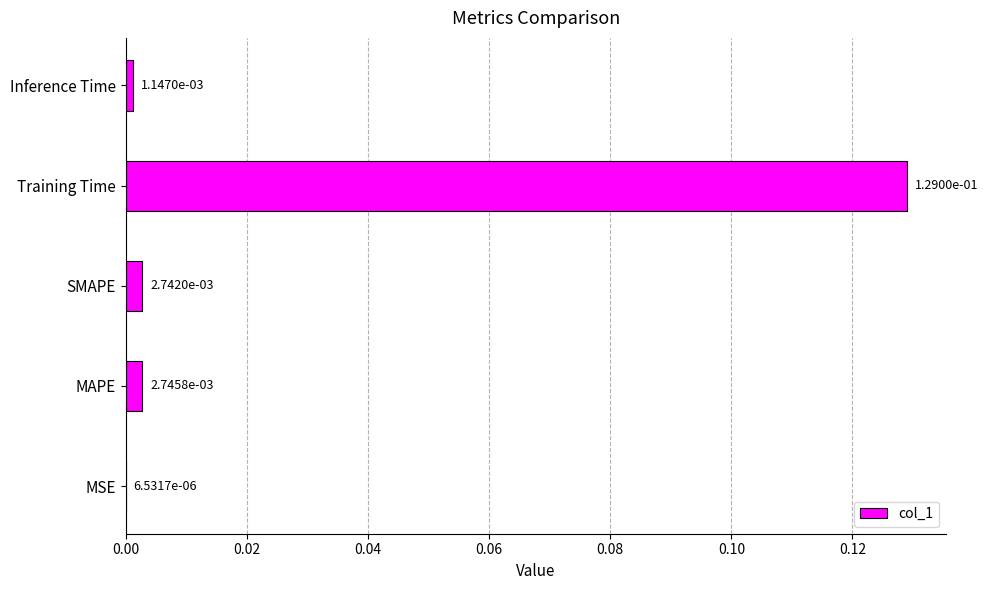

Which label corresponds to the largest value in the chart?

Training Time